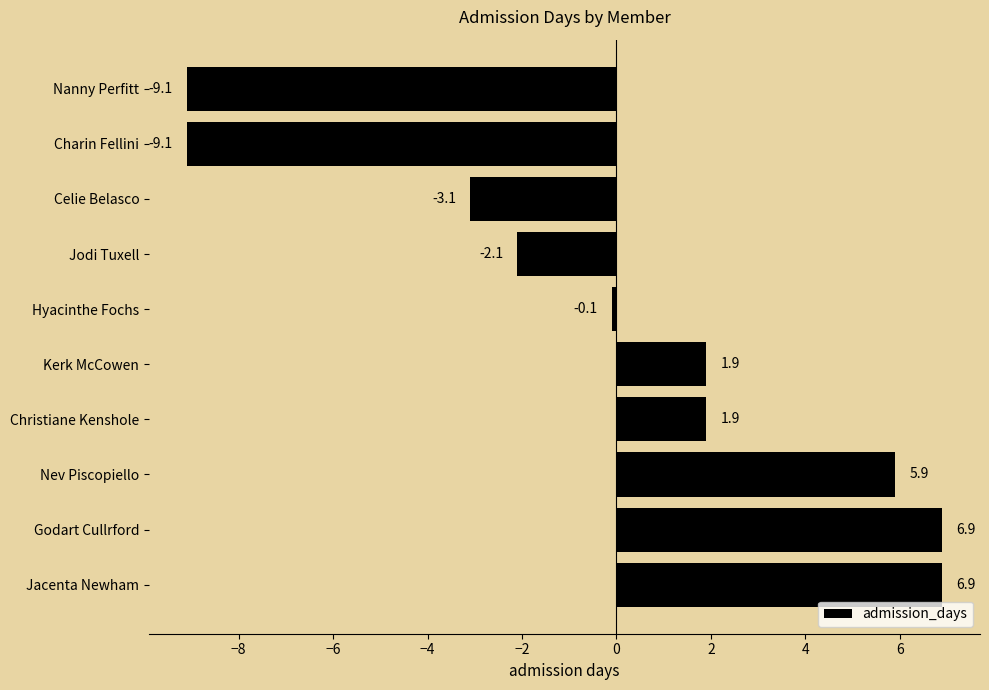

Which has a higher value, Celie Belasco or Nev Piscopiello?

Nev Piscopiello